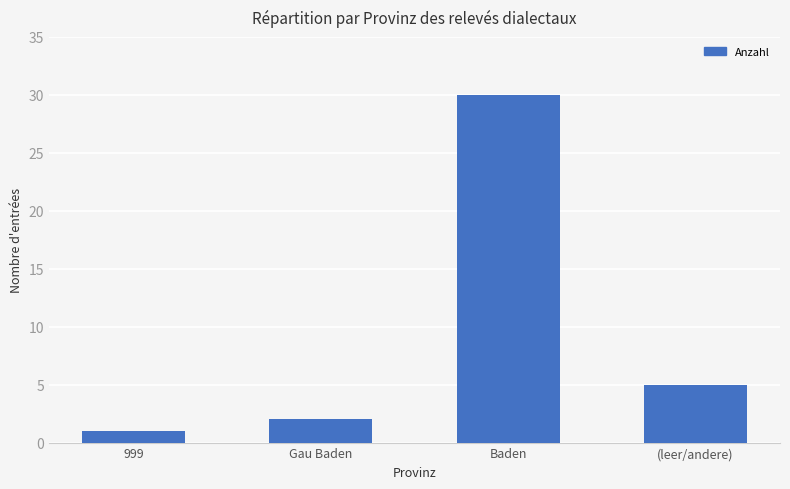

Reading left to right, extract all data points from this chart.

1	2	30	5